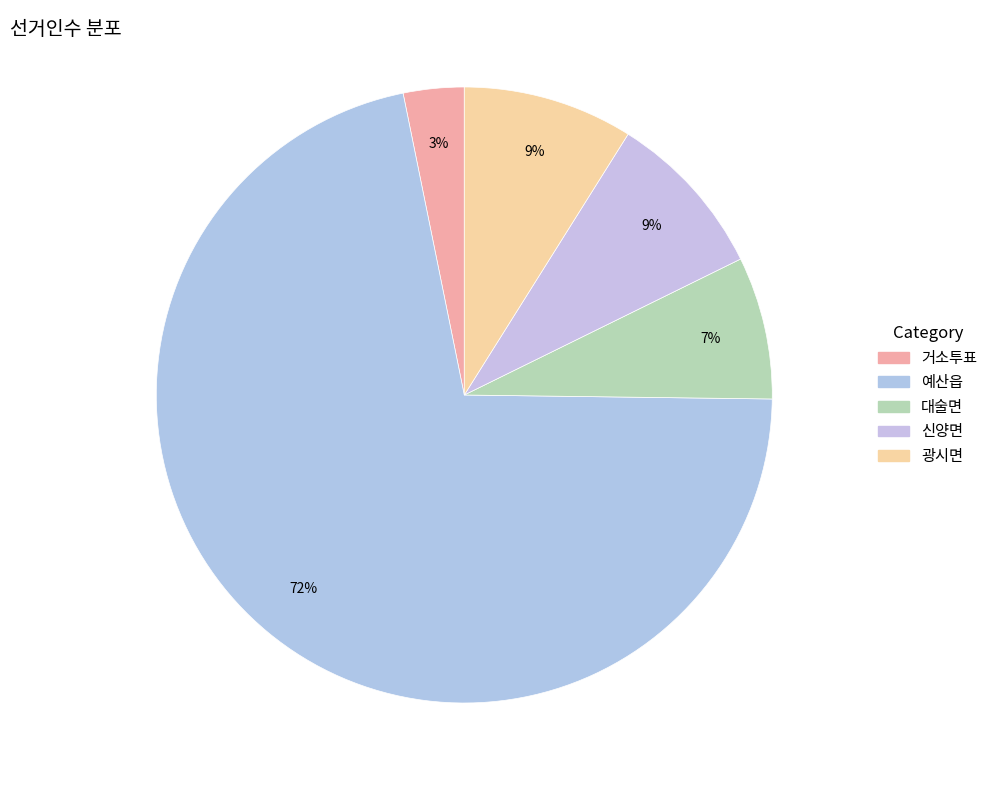

To the nearest percent, what portion does 예산읍 represent?

72%